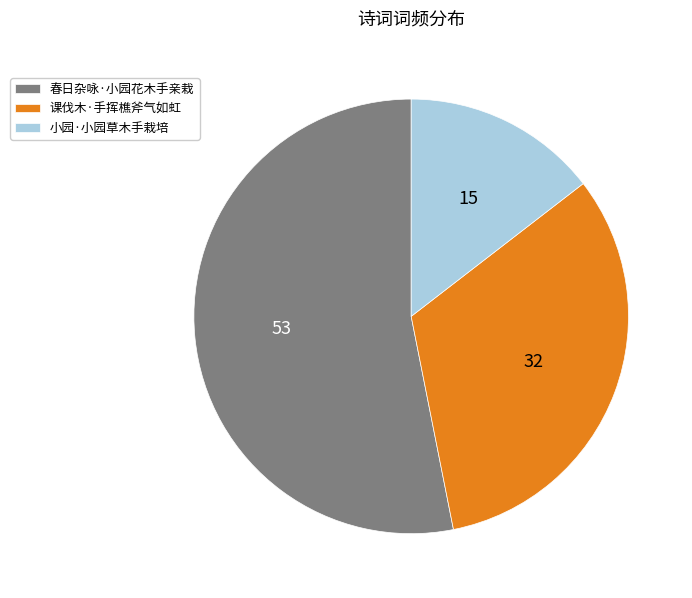

Is the sum of 小园·小园草木手栽培 and 春日杂咏·小园花木手亲栽 greater than half?

Yes